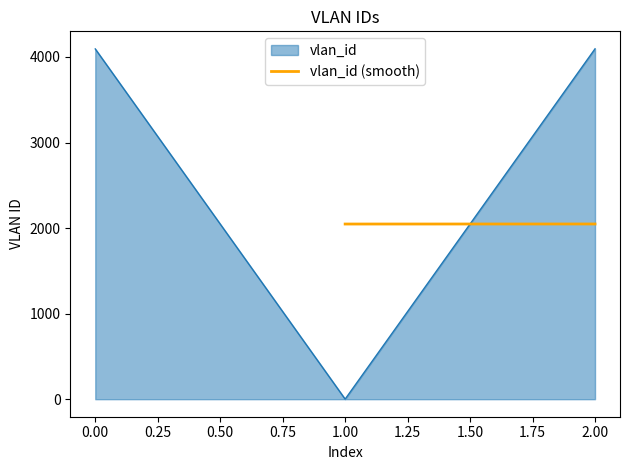

What is the maximum value for vlan_id?

4095